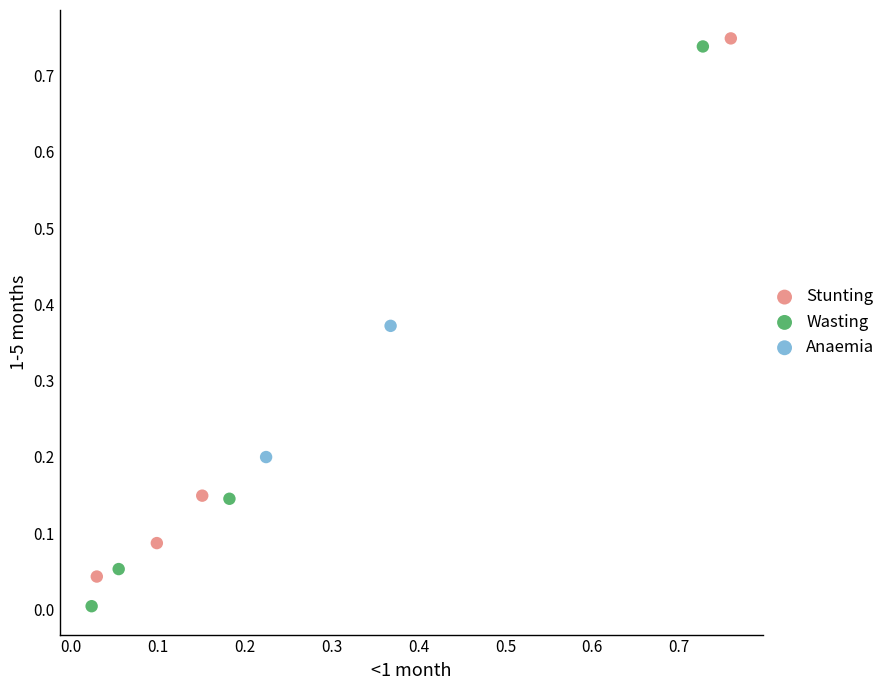

Which series contains the highest Y value?

Stunting